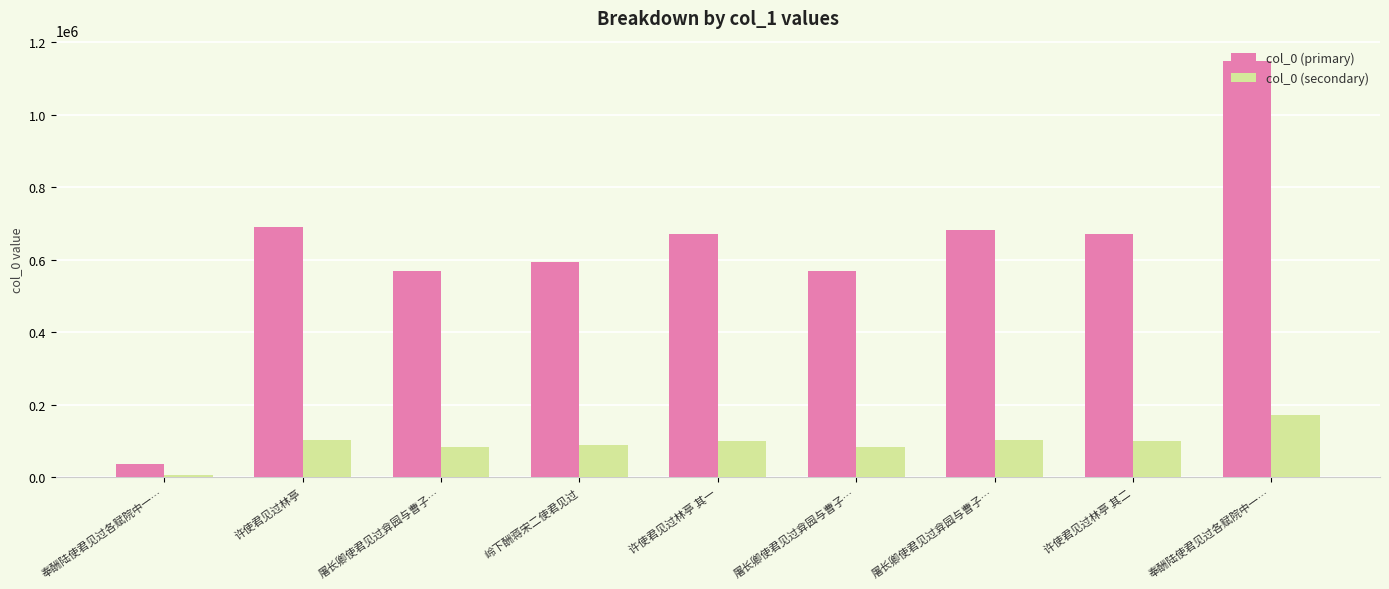

Which series has the largest range (max minus min)?

col_0 (primary)